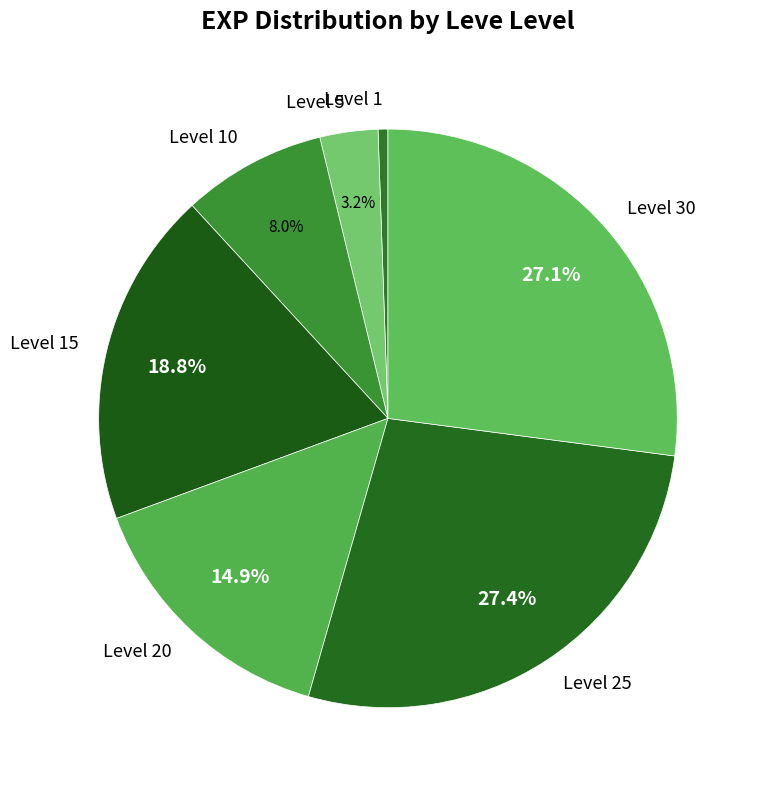

To the nearest percent, what is the difference between the largest and smallest slice percentages?

27%